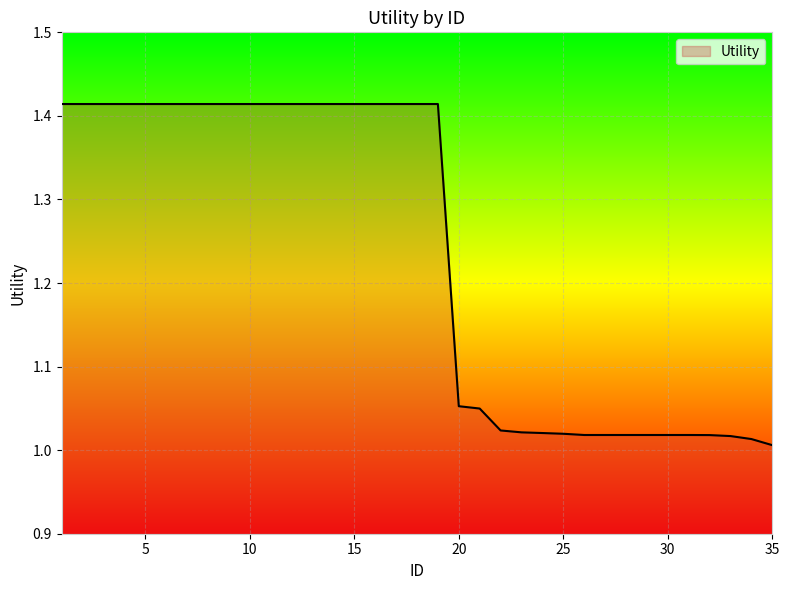

What is the difference between the maximum and minimum values?

0.4